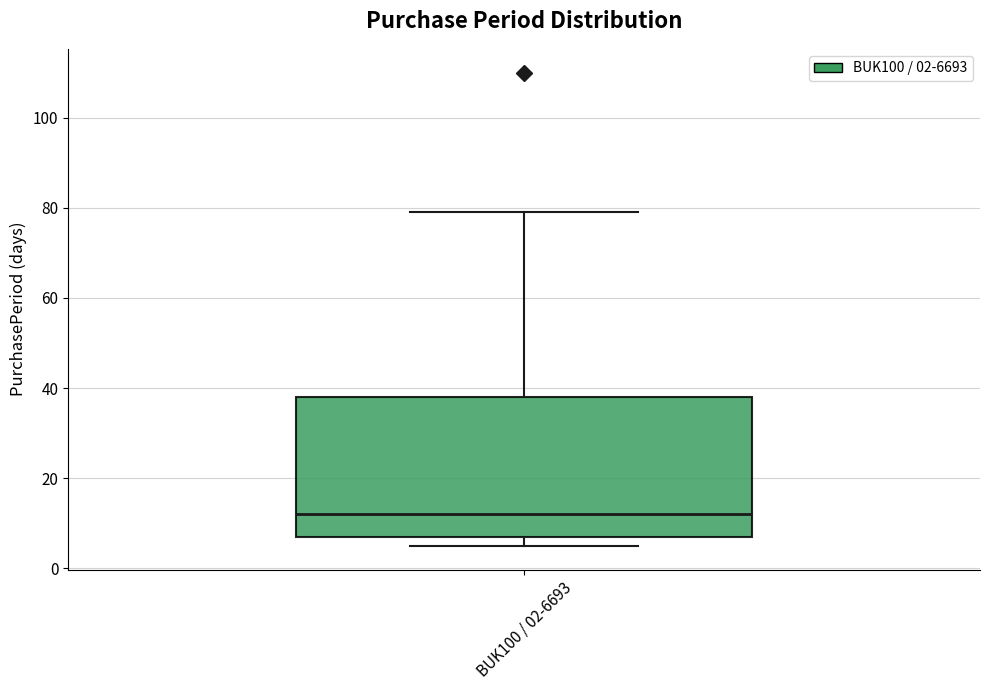

Transcribe this box plot: give where the median line is, the range the box spans, and where the two whiskers end, as read against the y-axis. The values are not printed on the chart, so give them approximately, as read against the axis.

median 12, box 8 to 38, whiskers 6 to 80